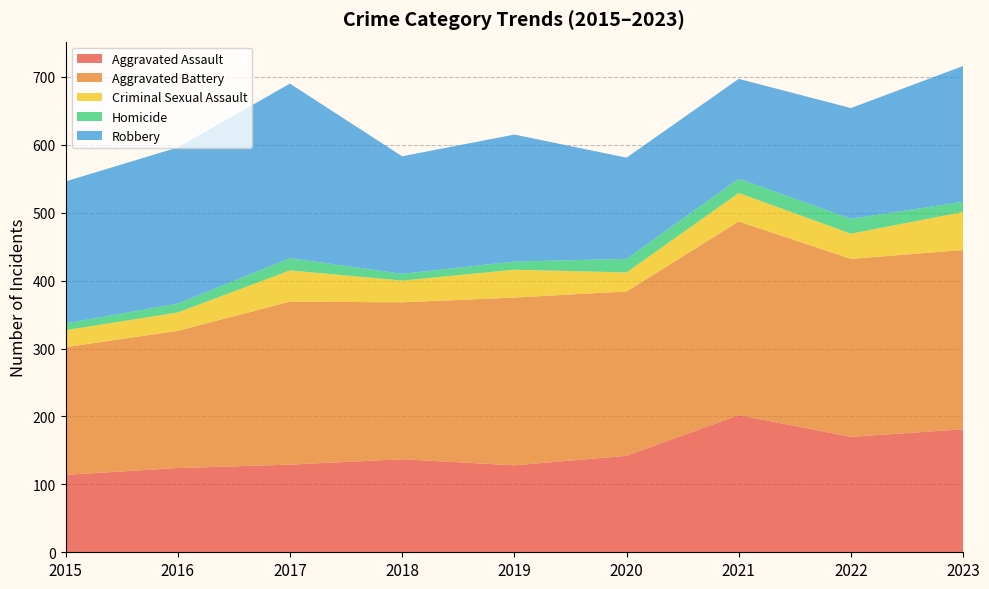

Reading left to right, extract all data points from this chart.

Aggravated Assault: 2015=114	2016=124	2017=129	2018=137	2019=128	2020=142	2021=202	2022=170	2023=181
Aggravated Battery: 2015=188	2016=202	2017=240	2018=231	2019=247	2020=242	2021=285	2022=262	2023=264
Criminal Sexual Assault: 2015=25	2016=27	2017=46	2018=32	2019=41	2020=28	2021=42	2022=37	2023=56
Homicide: 2015=10	2016=13	2017=18	2018=10	2019=12	2020=20	2021=21	2022=22	2023=15
Robbery: 2015=209	2016=230	2017=257	2018=173	2019=187	2020=149	2021=147	2022=163	2023=200